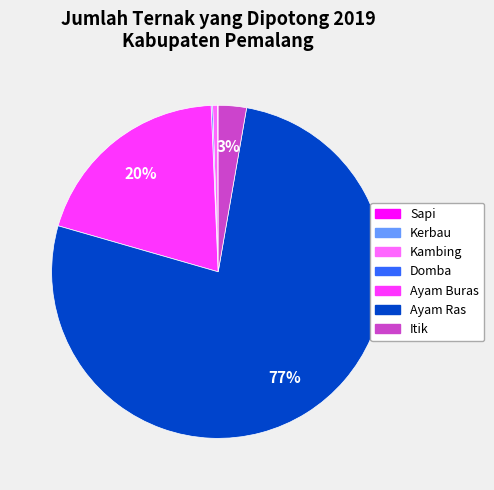

Which has a higher value, Ayam Ras or Itik?

Ayam Ras